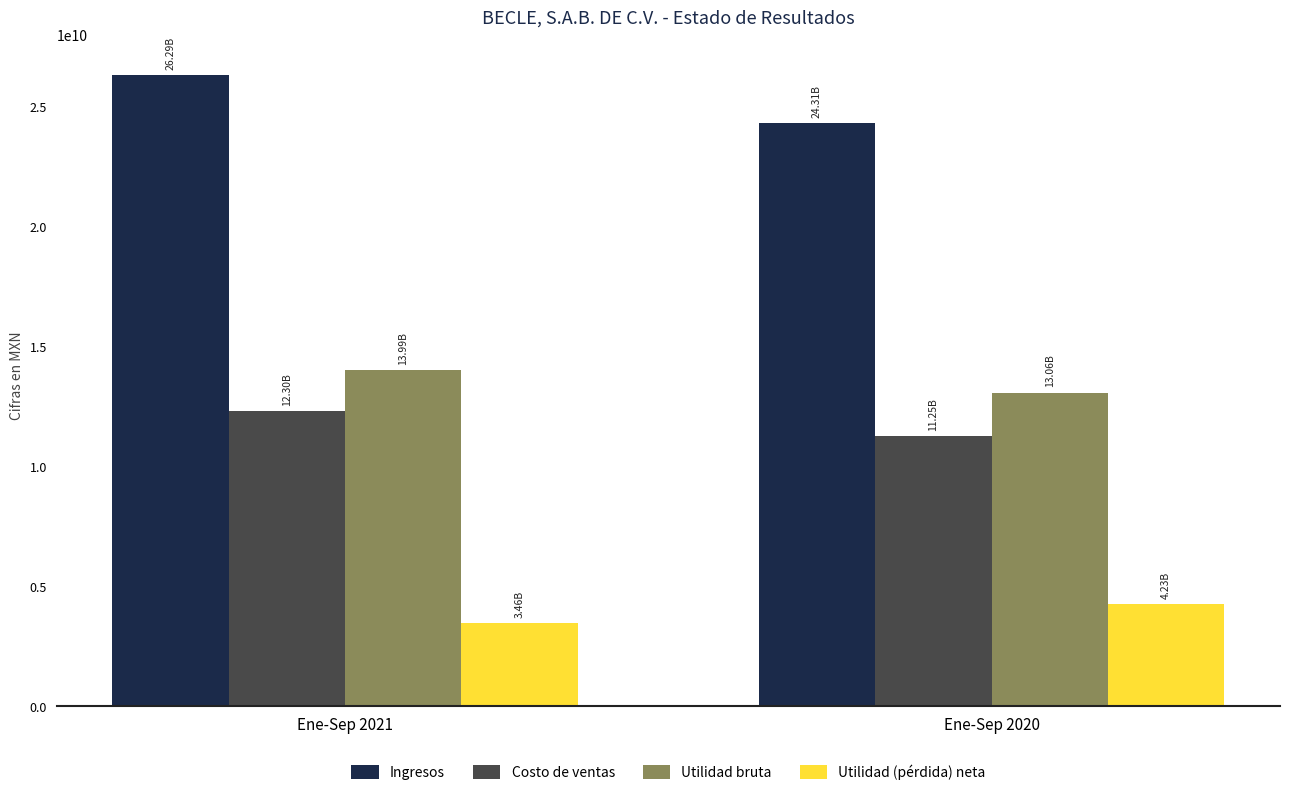

Which series has the widest spread of values?

Ingresos